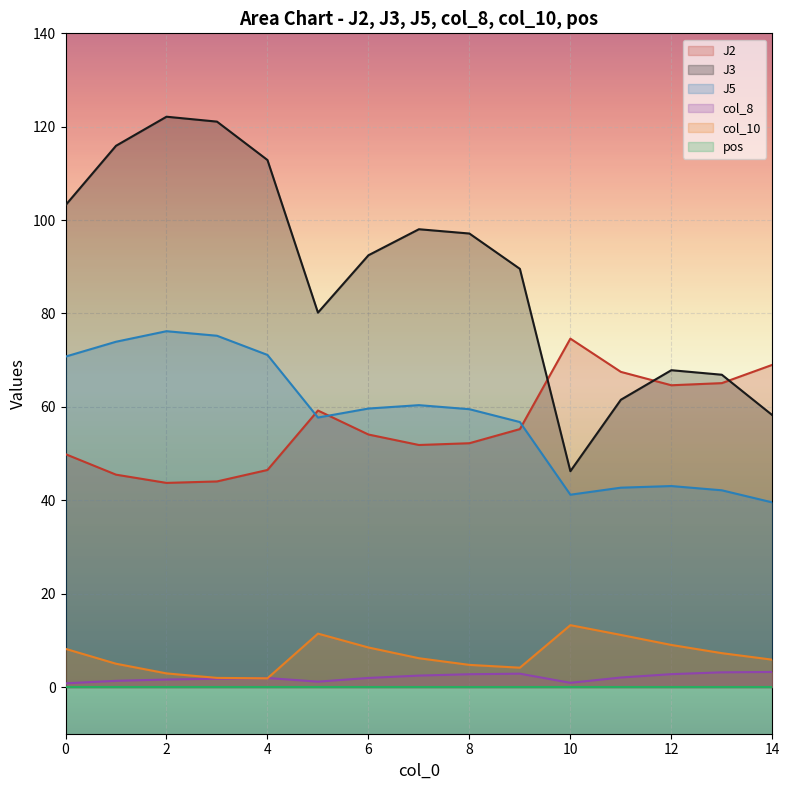

Which series has the widest spread of values?

J3